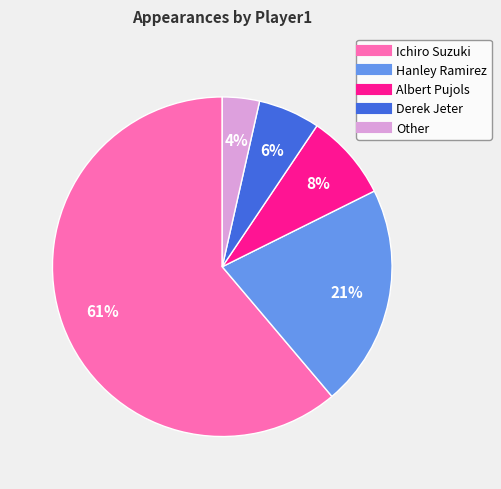

To the nearest percent, what portion does Hanley Ramirez represent?

21%